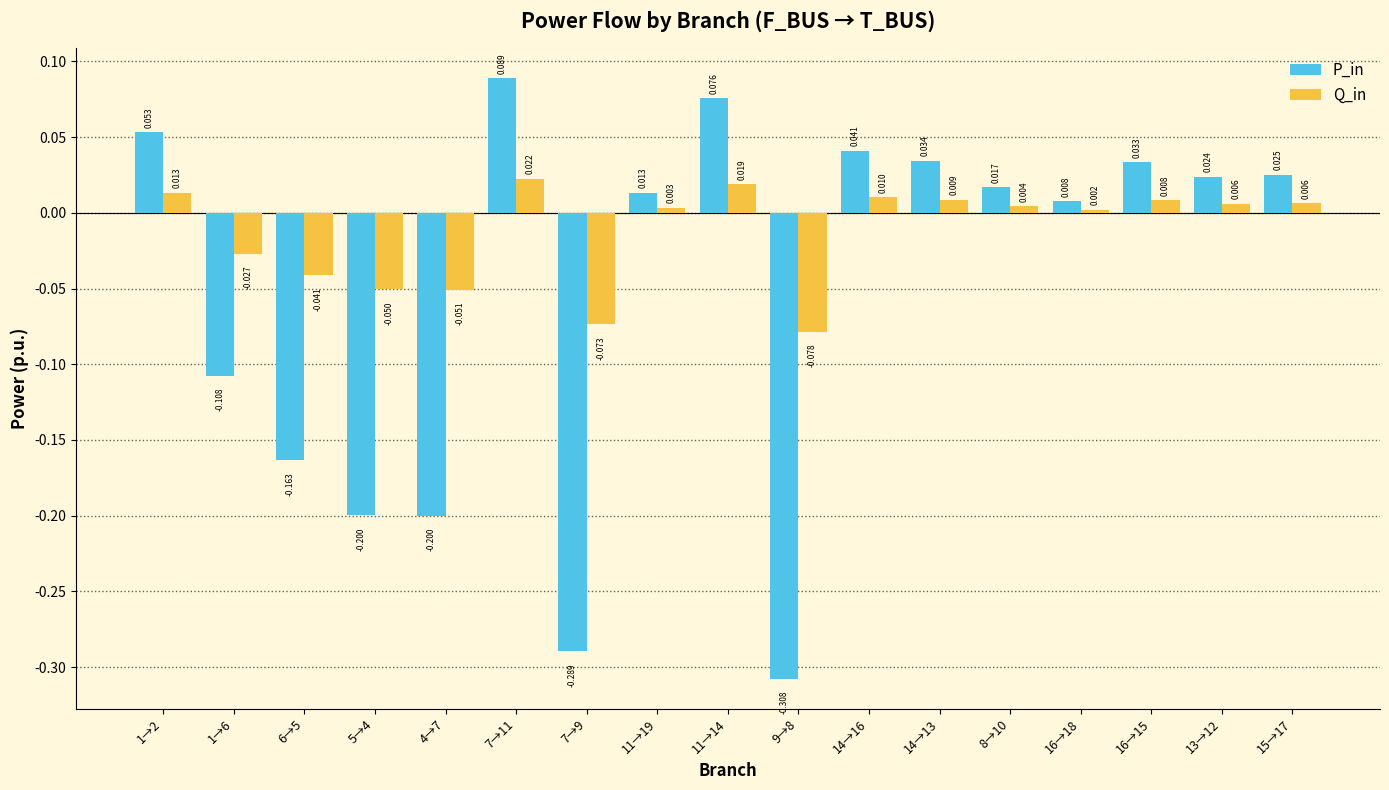

At which category is the sum across all series the highest?

7→11